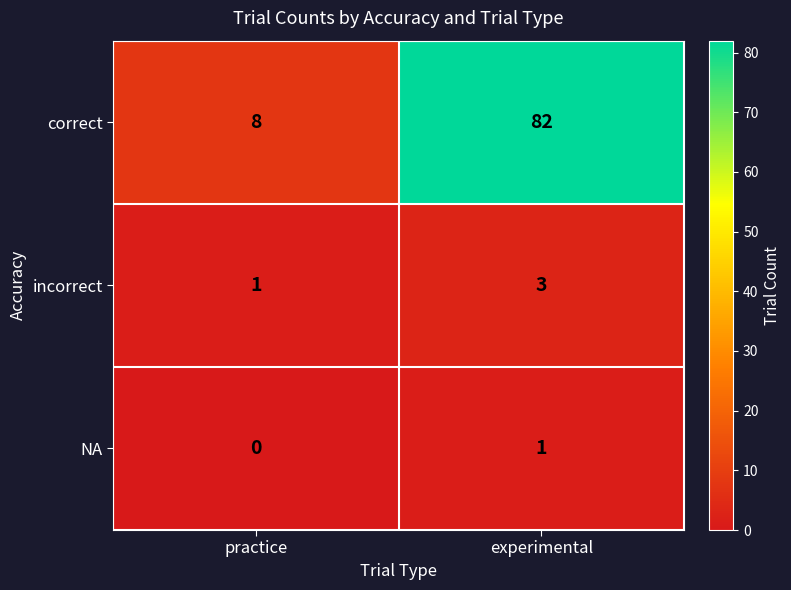

Reading left to right, transcribe all the data shown in this chart.

correct: 8	82
incorrect: 1	3
NA: 0	1